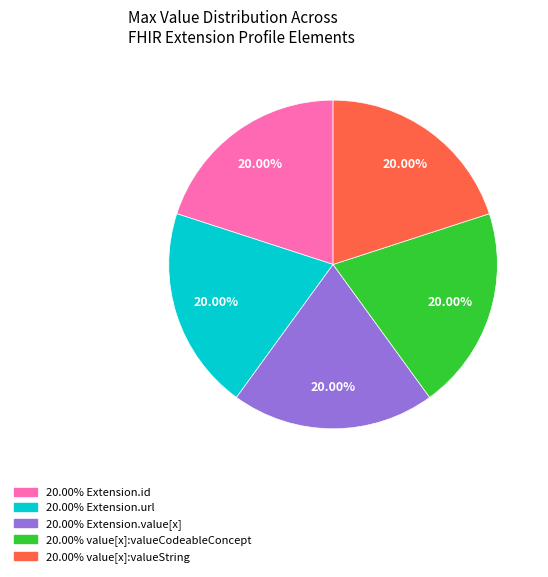

How many slices are in this pie chart?

5